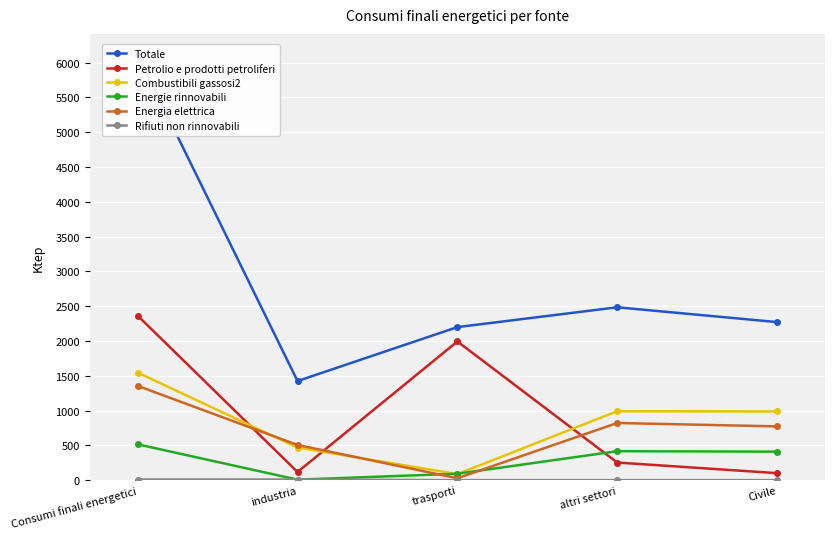

Which series has the largest total across all categories?

Totale